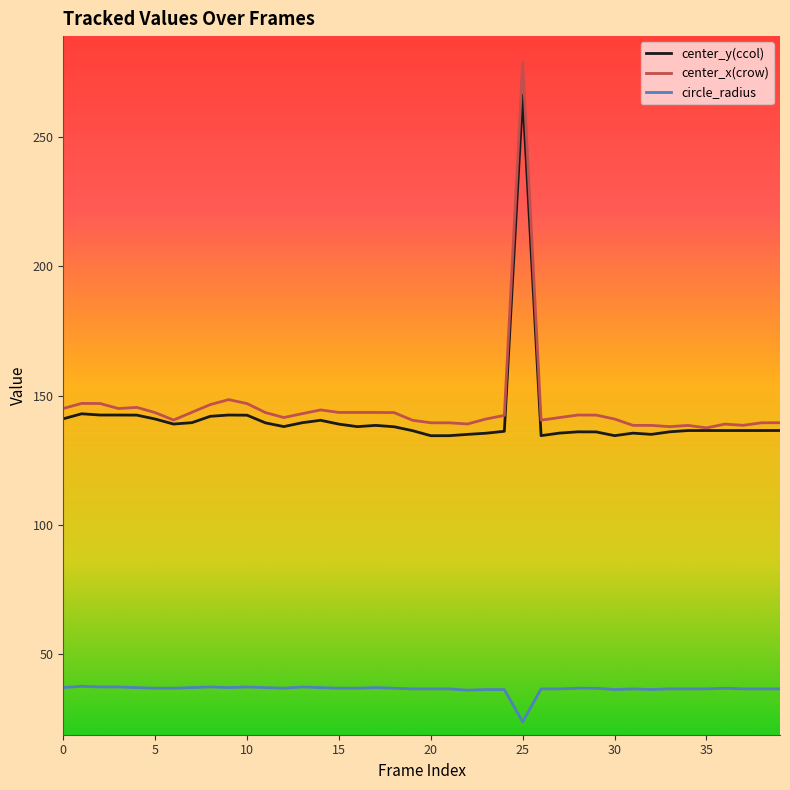

Which series has the widest spread of values?

center_x(crow)